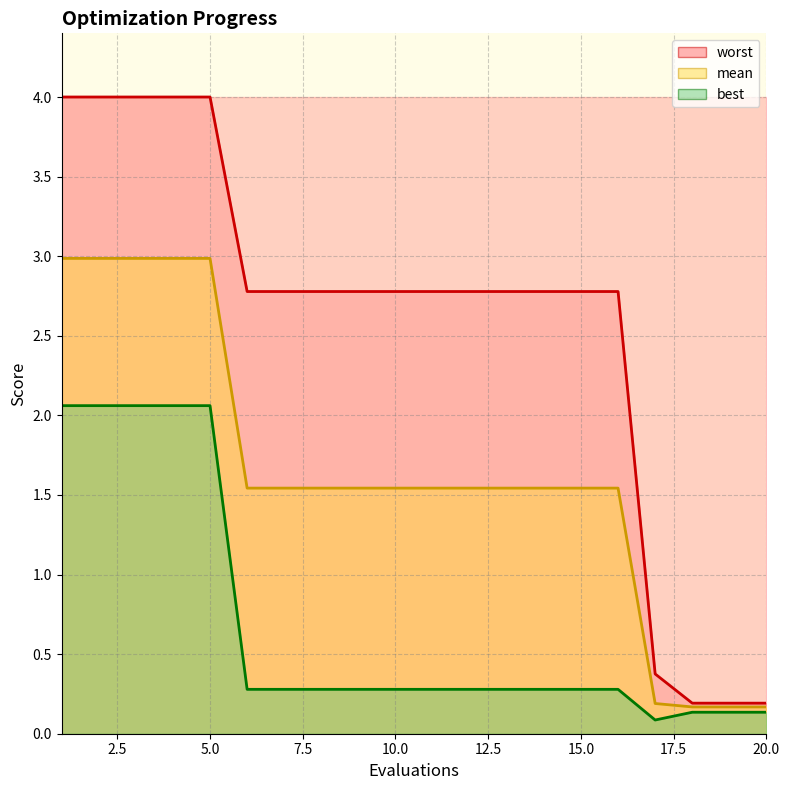

What are all the series names shown in the legend?

mean, best, worst